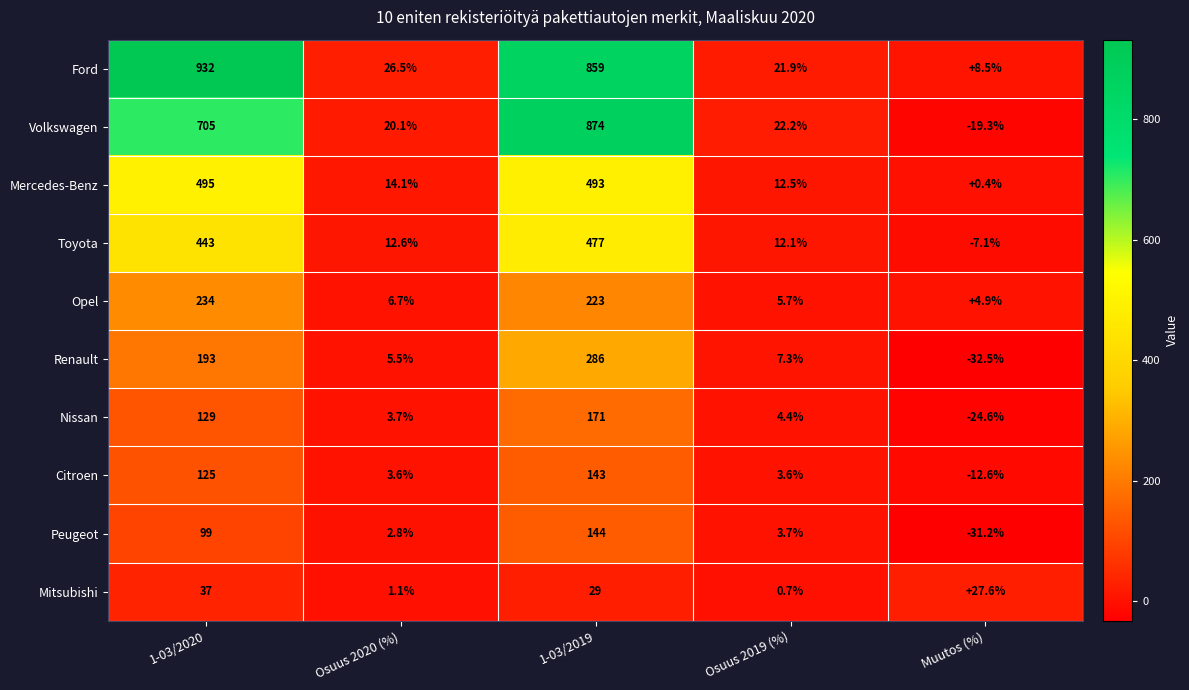

What is the maximum value shown in the chart?

932.0